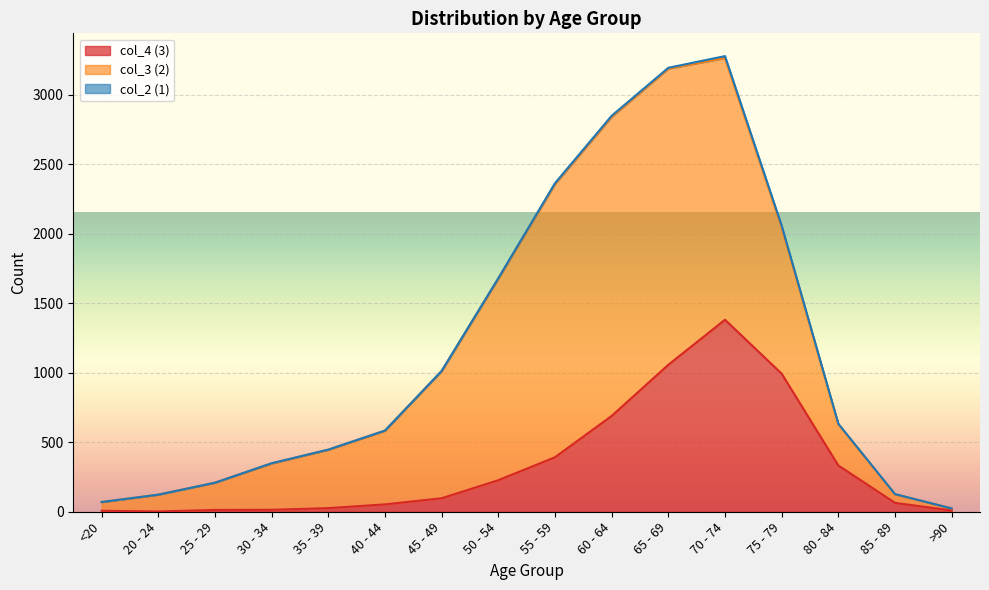

Reading left to right, transcribe all the data shown in this chart.

col_4 (3): 7	2	13	14	26	53	97	227	392	689	1057	1381	993	333	64	9
col_3 (2): 62	121	196	333	420	530	915	1450	1965	2151	2130	1882	1053	296	62	15
col_2 (1): 1	0	0	2	1	1	1	3	6	8	6	14	12	4	1	0